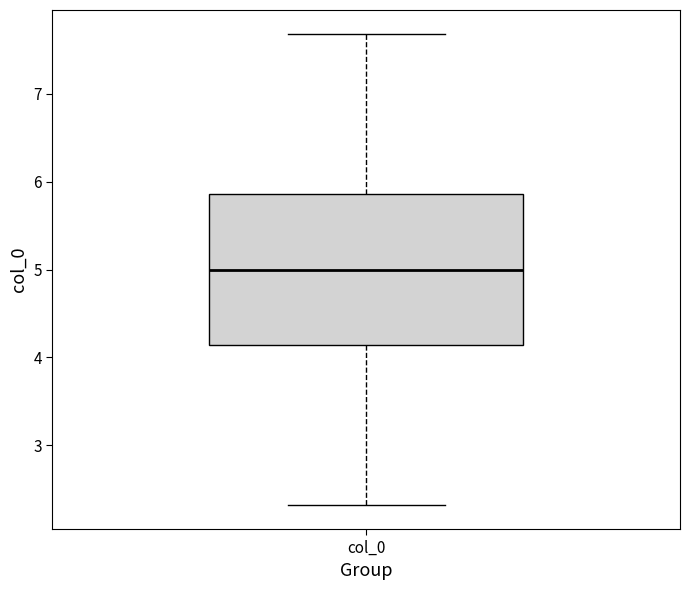

Where is the lower edge of the box for col_0 on the y-axis? The values are not printed on the chart, so give them approximately, as read against the axis.

4.1